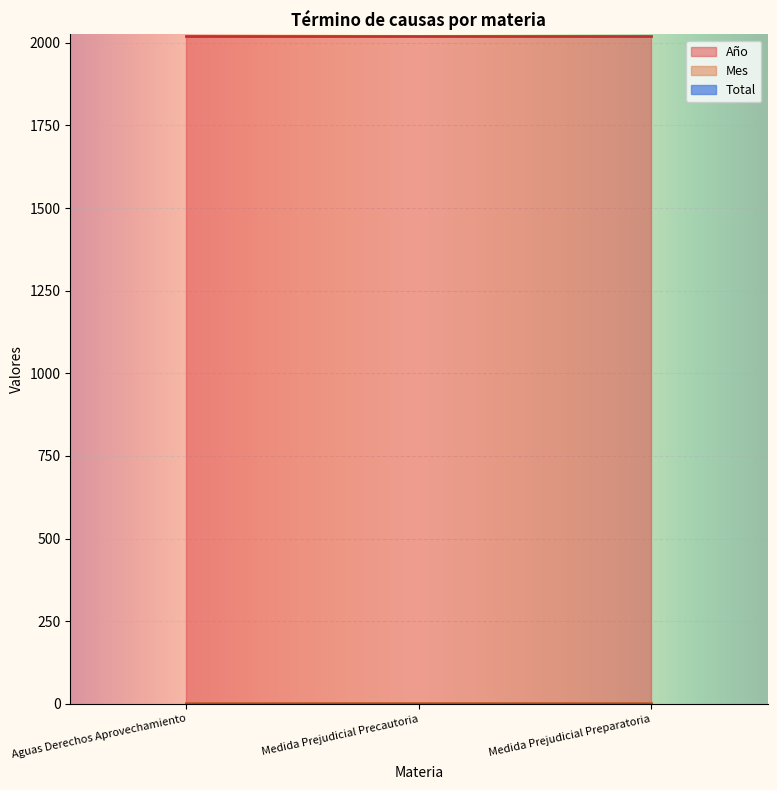

What is the spread (max minus min) of values at Medida Prejudicial Preparatoria?

2019